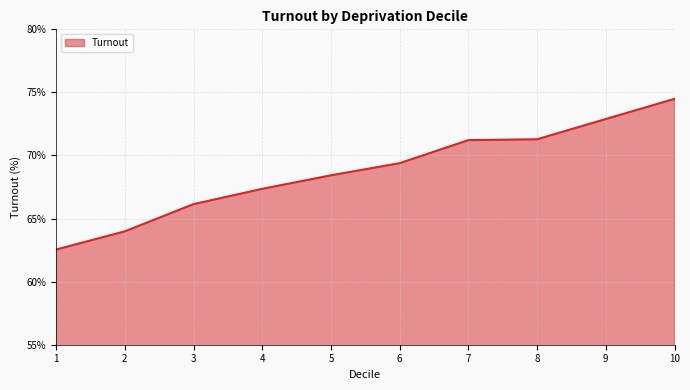

What is the difference between the values at 5 and 4?

1.1